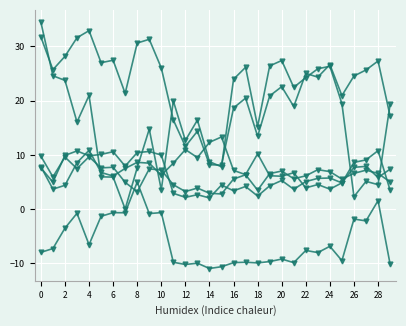

How many series are shown in this chart?

6